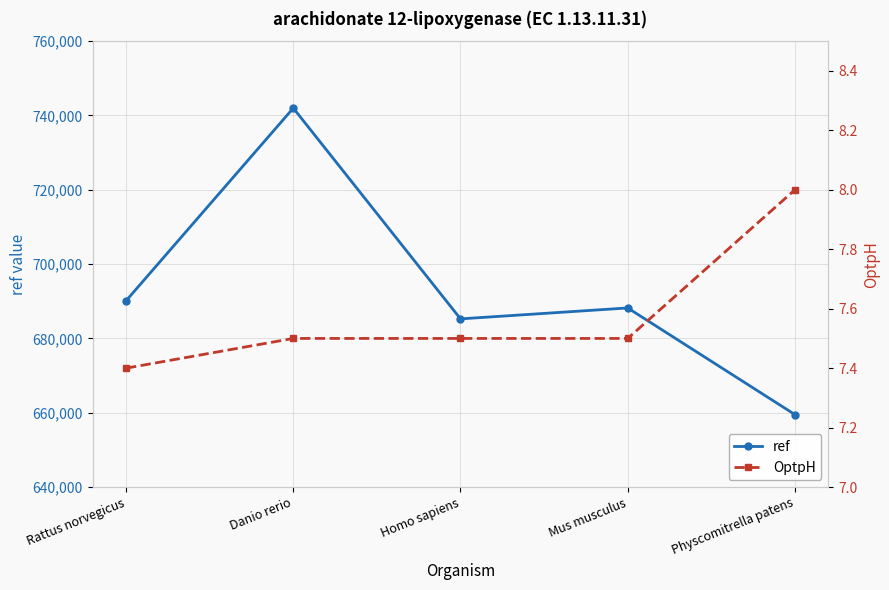

How many values in the ref series are below 688205?

2